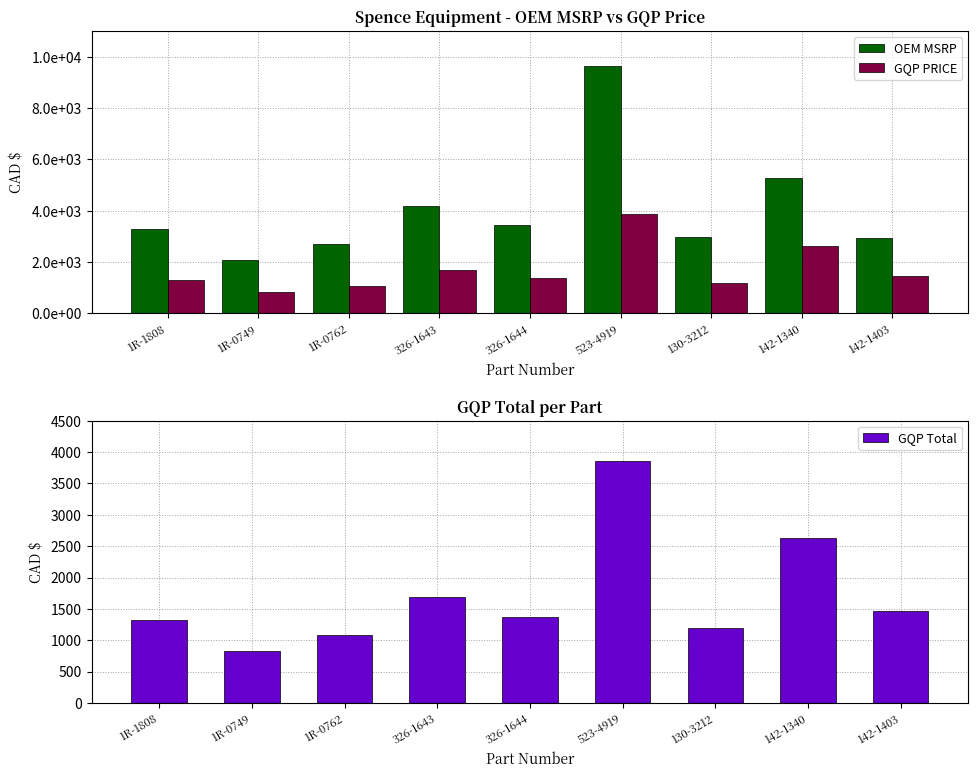

Reading left to right, transcribe all the data shown in this chart.

OEM MSRP: 3291.6	2065.8	2704.2	4204.8	3432.0	9644.4	2985.0	5266.2	2921.1
GQP PRICE: 1316.4	826.2	1081.8	1681.8	1372.8	3857.7	1194.0	2633.1	1460.7
GQP Total: 1316.4	826.2	1081.8	1681.8	1372.8	3857.7	1194.0	2633.1	1460.7